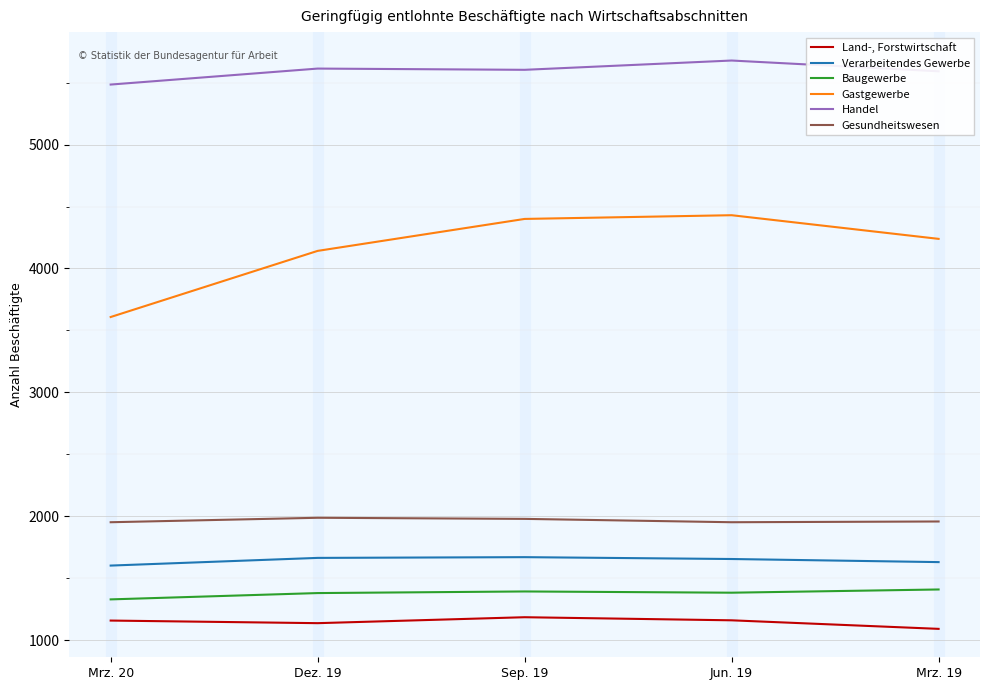

Between Mrz. 20 and Sep. 19, which series saw the biggest shift?

Gastgewerbe